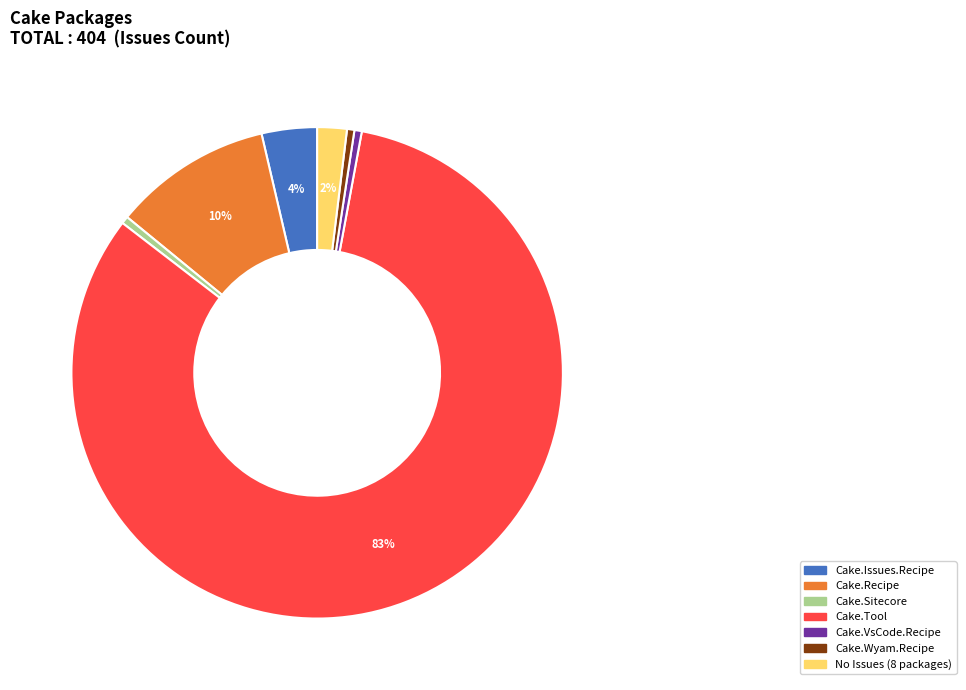

To the nearest percent, what is the average slice percentage?

14%